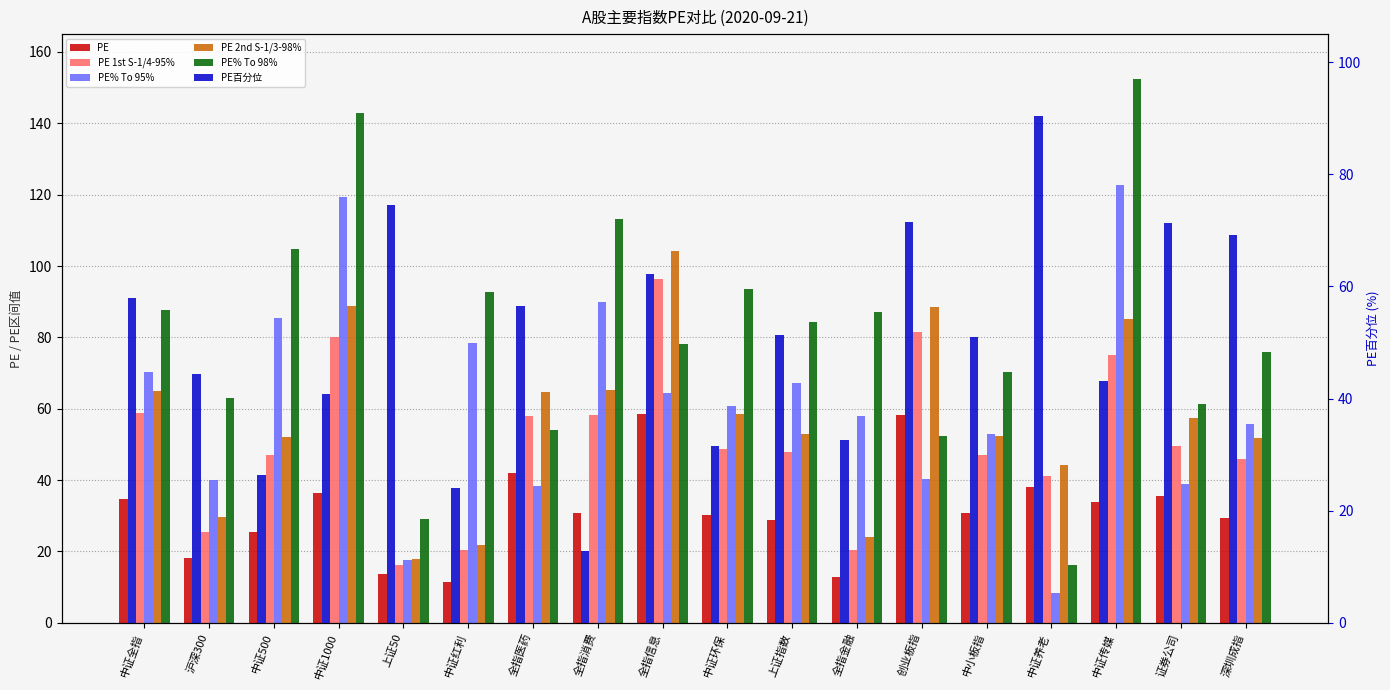

At which category is the sum across all series the highest?

中证传媒